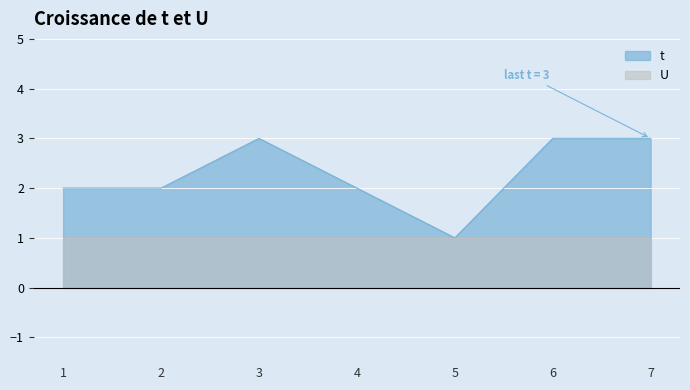

What is the value of the 2nd point from the left?

2